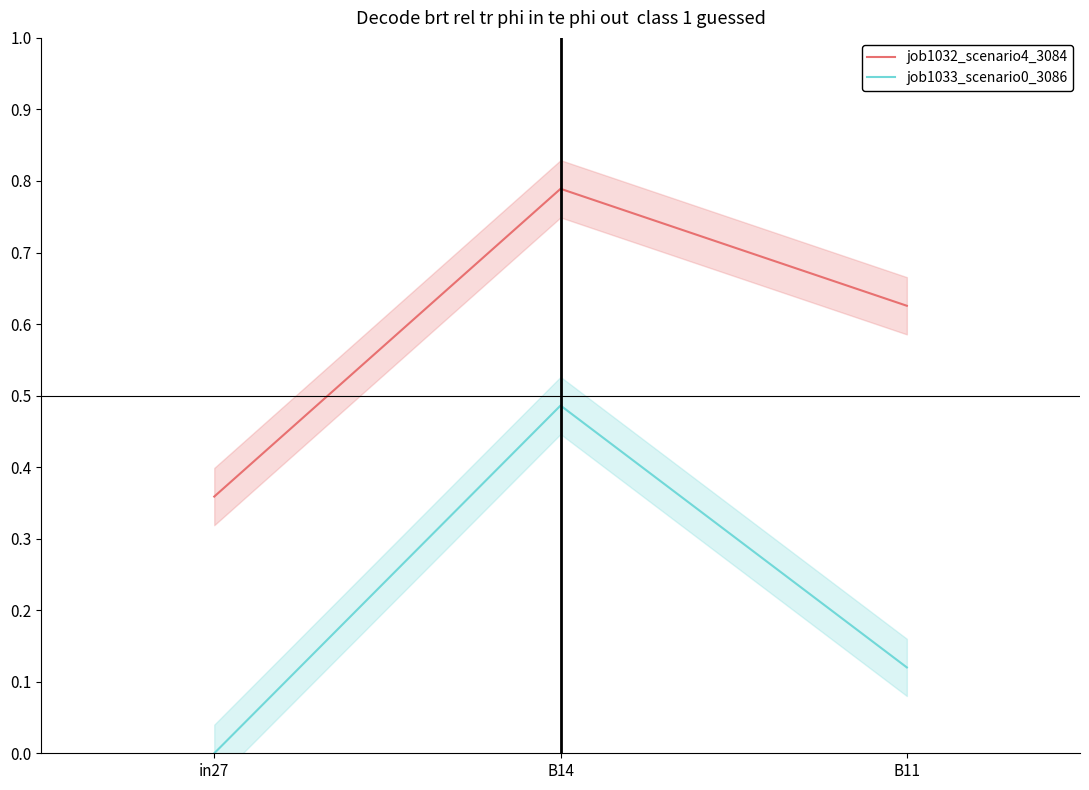

What are all the series names shown in the legend?

job1032_scenario4_3084, job1033_scenario0_3086